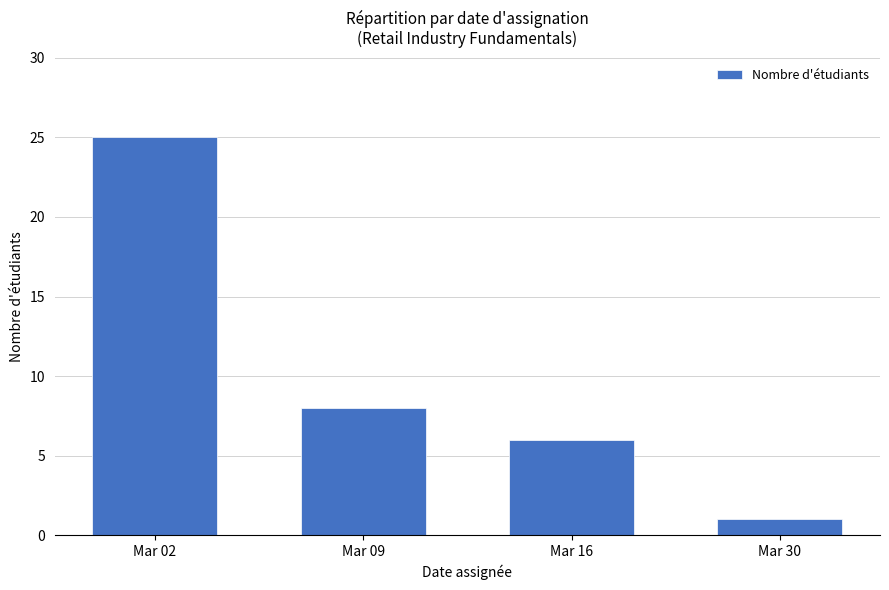

What is the value of the 4th bar from the left?

1